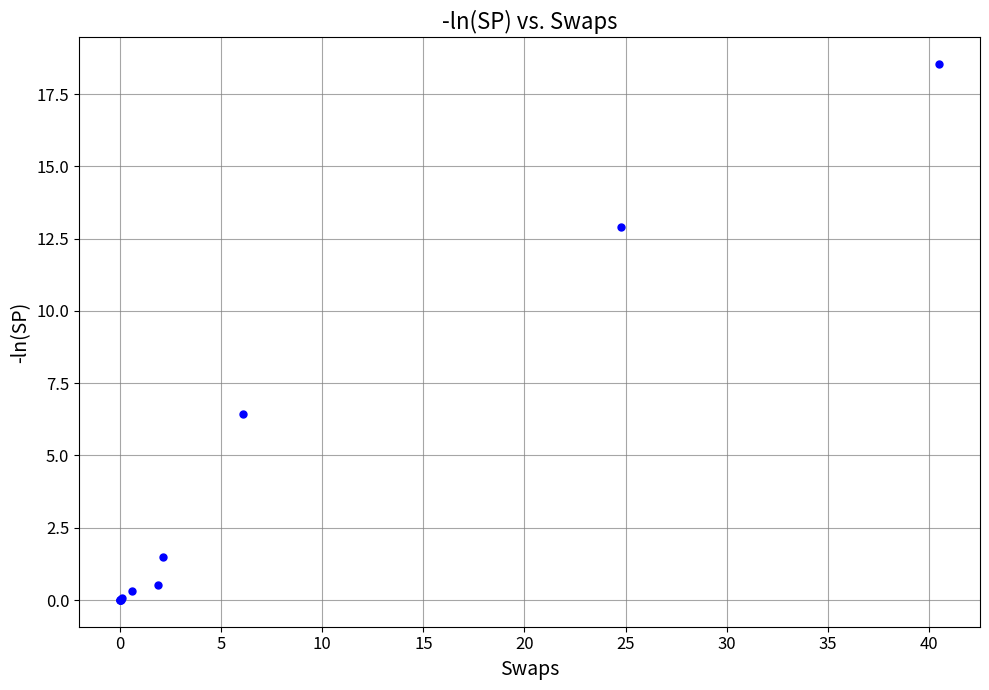

What Y value in the scatter plot is closest to 9?

6.4